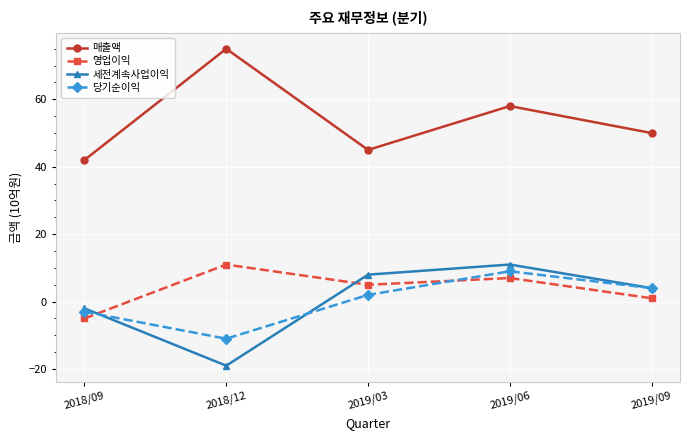

What is the total value across all series at 2019/06?

85